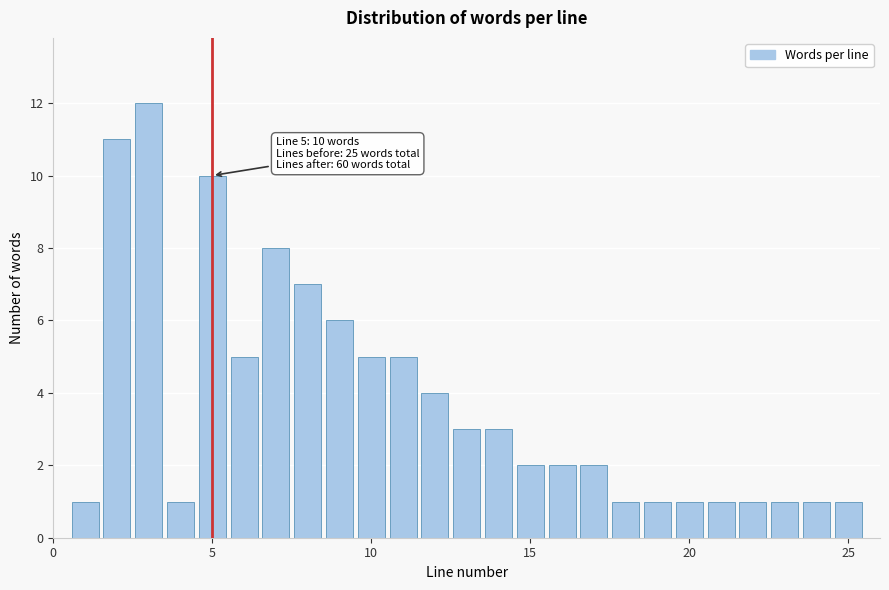

Read against the x-axis, roughly where is the centre of the tallest bar?

3.0